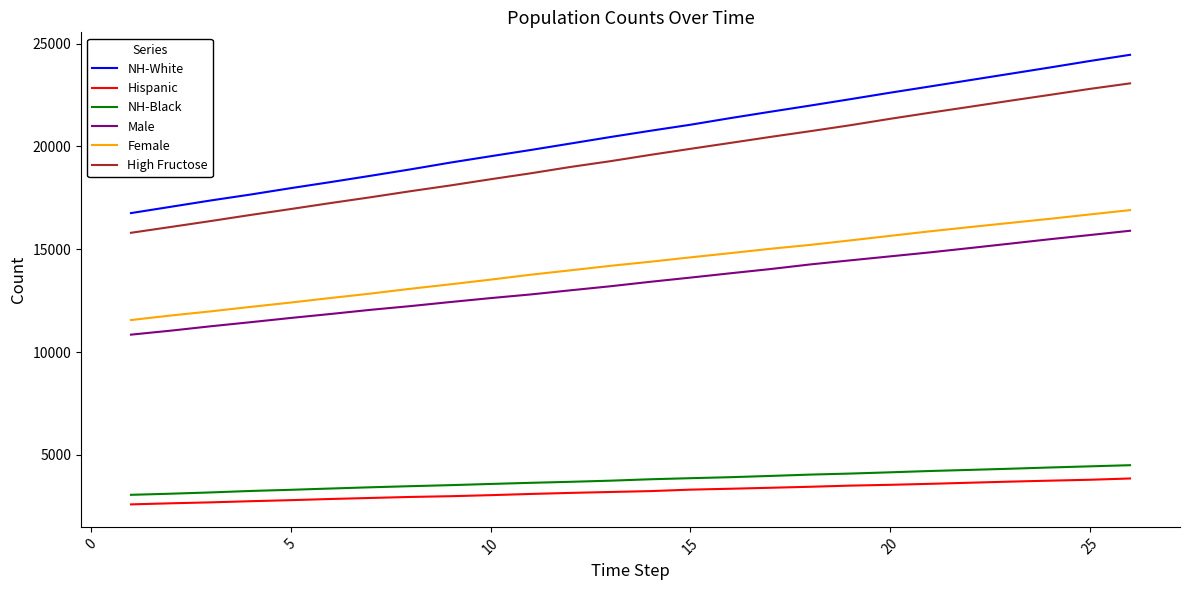

What is the greatest value displayed?

24456